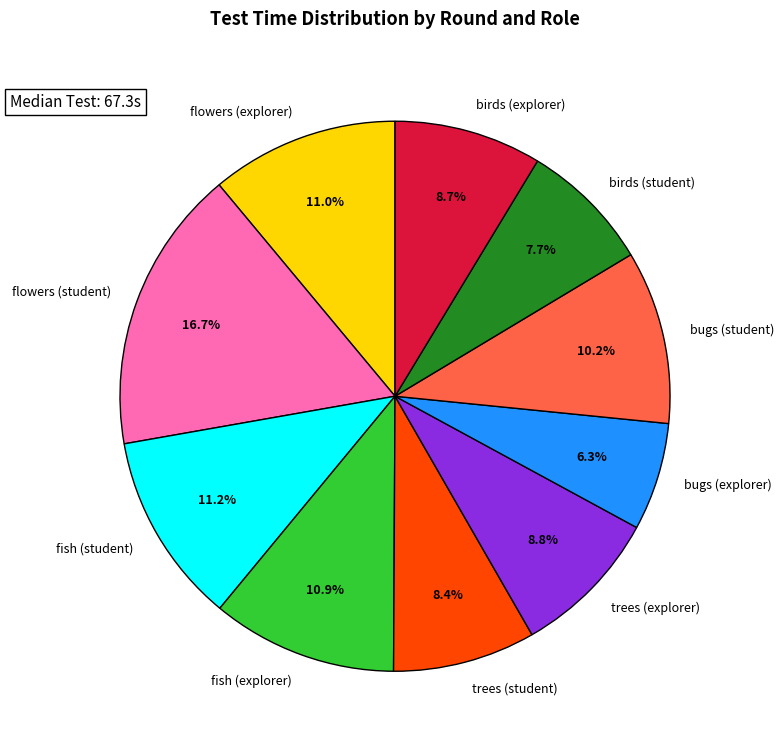

To the nearest percent, what portion does fish (explorer) represent?

11%